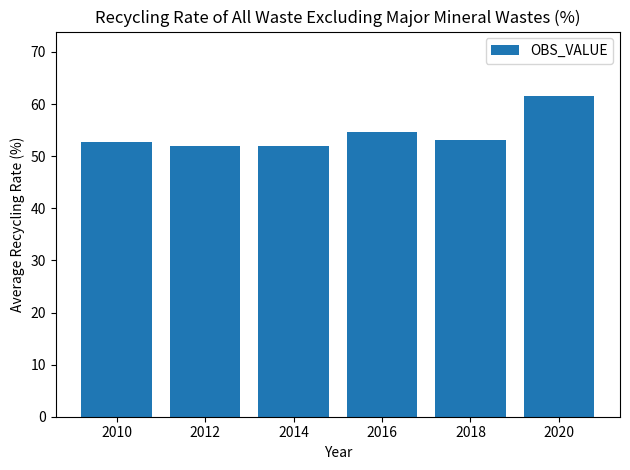

What is the difference between the maximum and second lowest values?

9.6